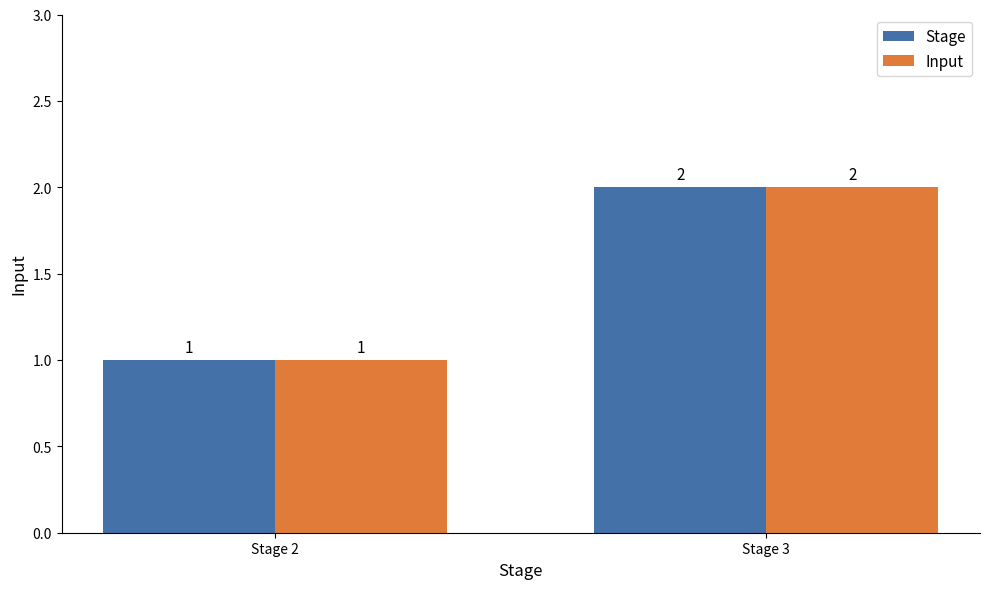

Count the number of data series in this chart.

2